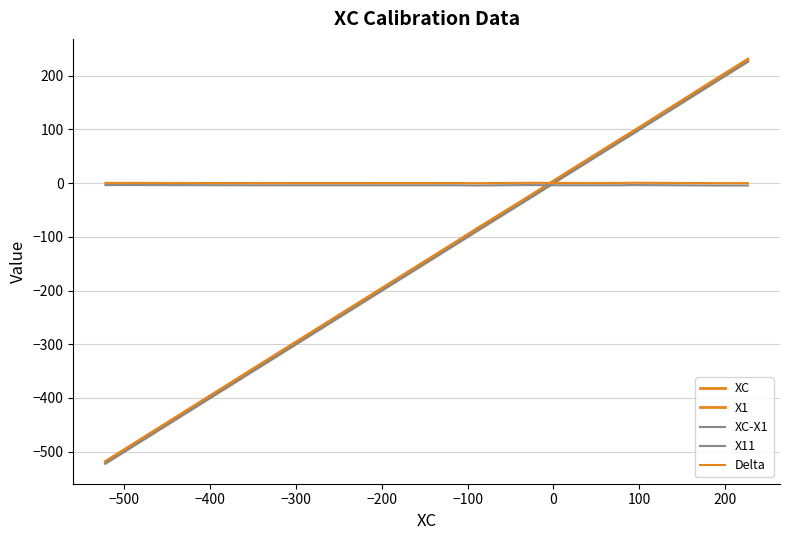

How many lines are shown in the chart?

5